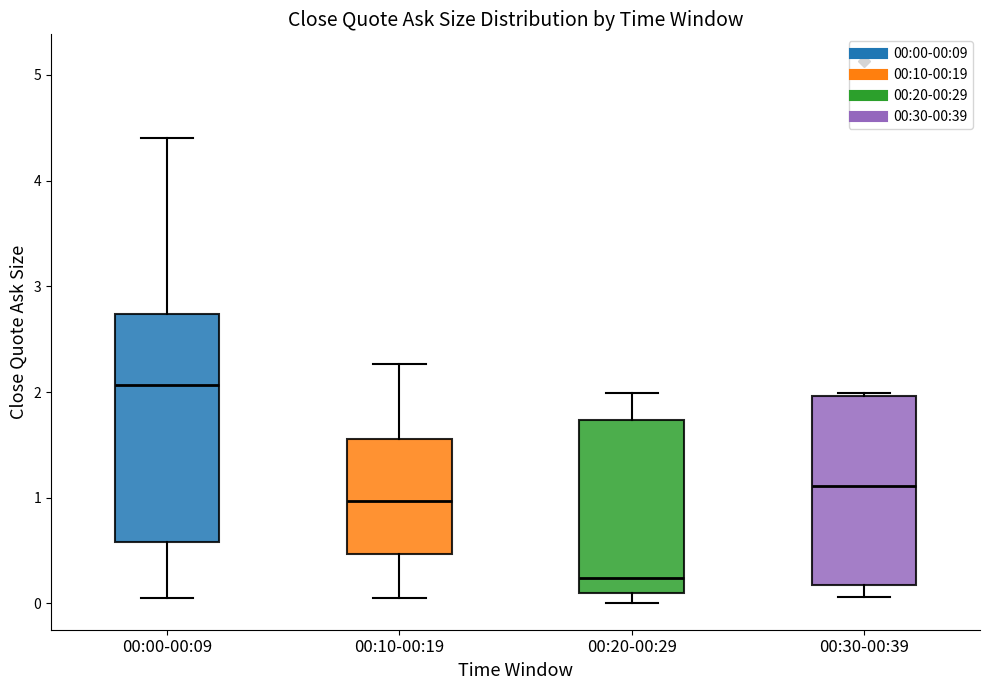

Where is the lower edge of the box for 00:20-00:29 on the y-axis? The values are not printed on the chart, so give them approximately, as read against the axis.

0.1